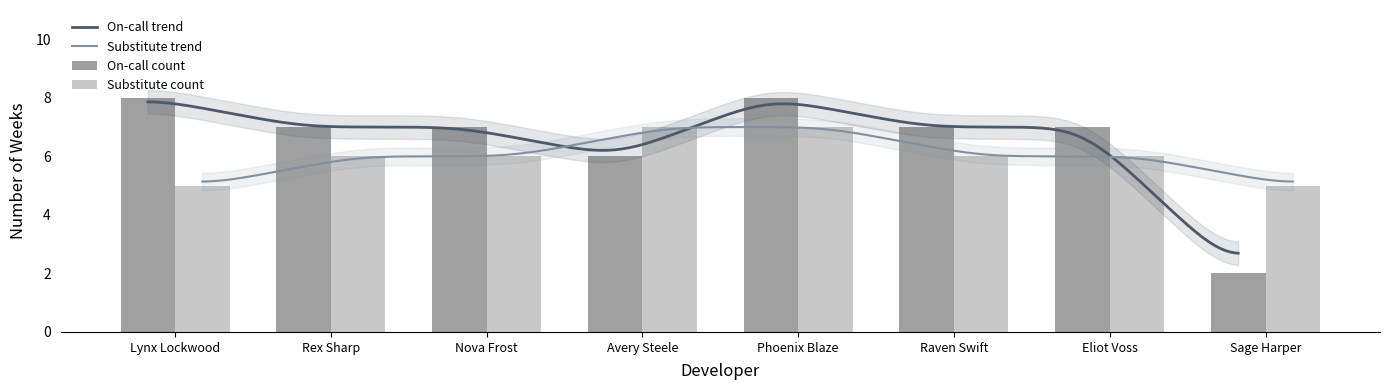

Reading left to right, extract all data points from this chart.

On-call count: 8	7	7	6	8	7	7	2
Substitute count: 5	6	6	7	7	6	6	5